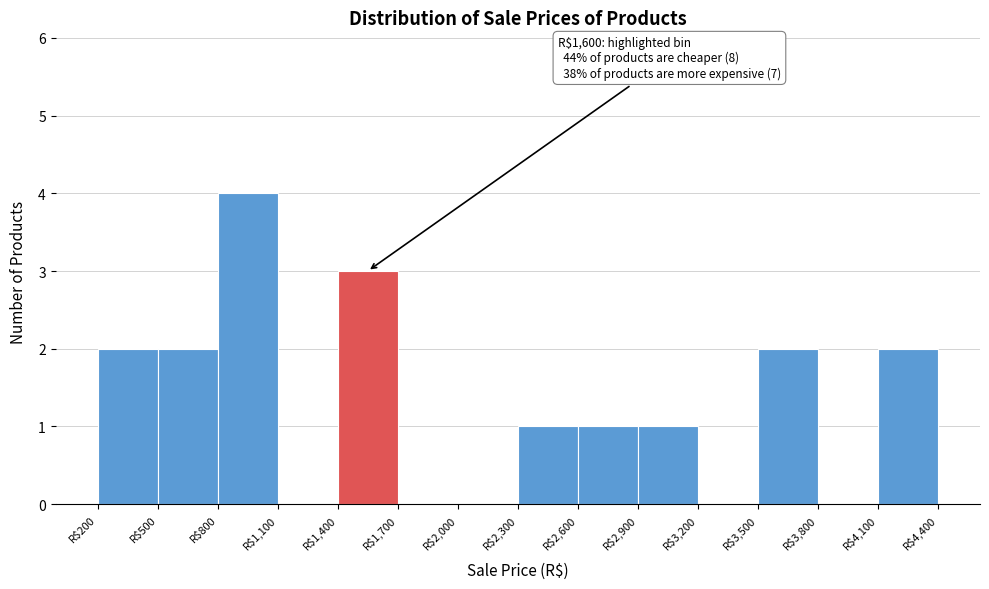

Which range on the x-axis has the tallest bar?

800 to 1100